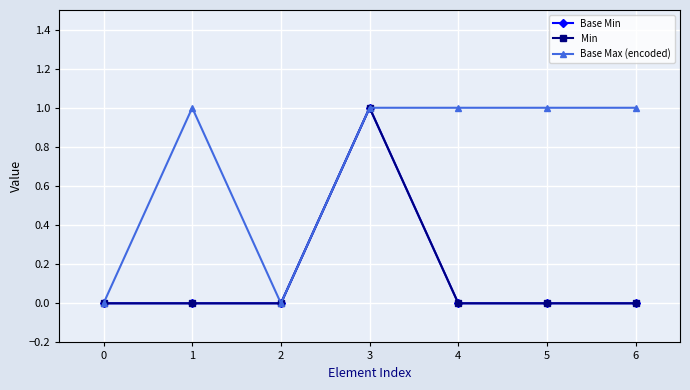

Which series has the largest range (max minus min)?

Base Min